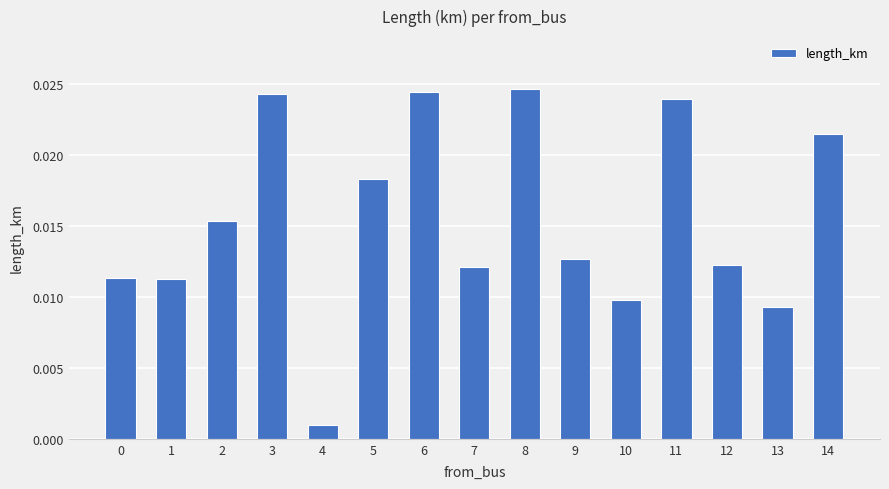

Where is the data nearest to the value 0?

4